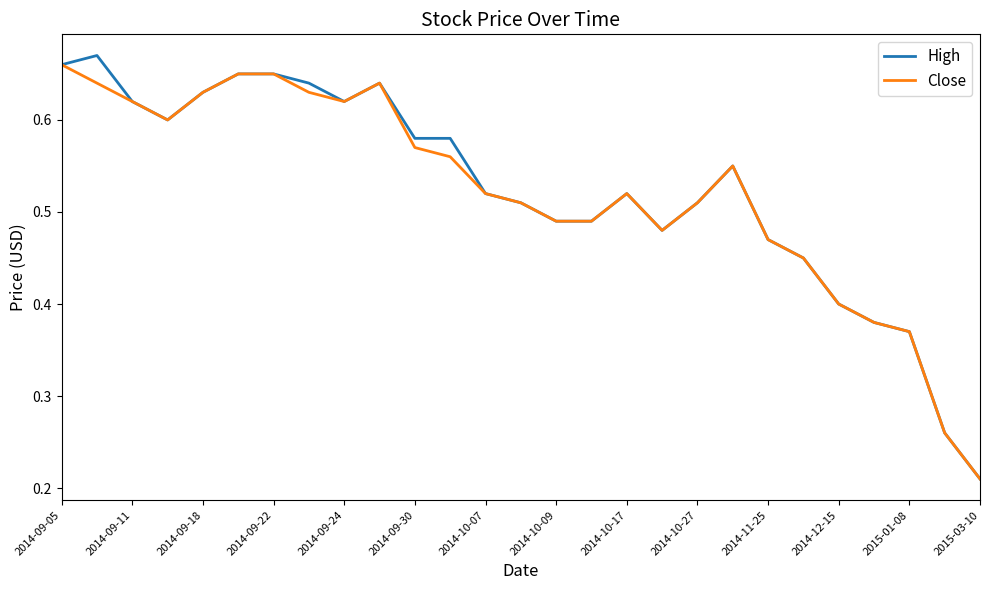

Which series has the widest spread of values?

High